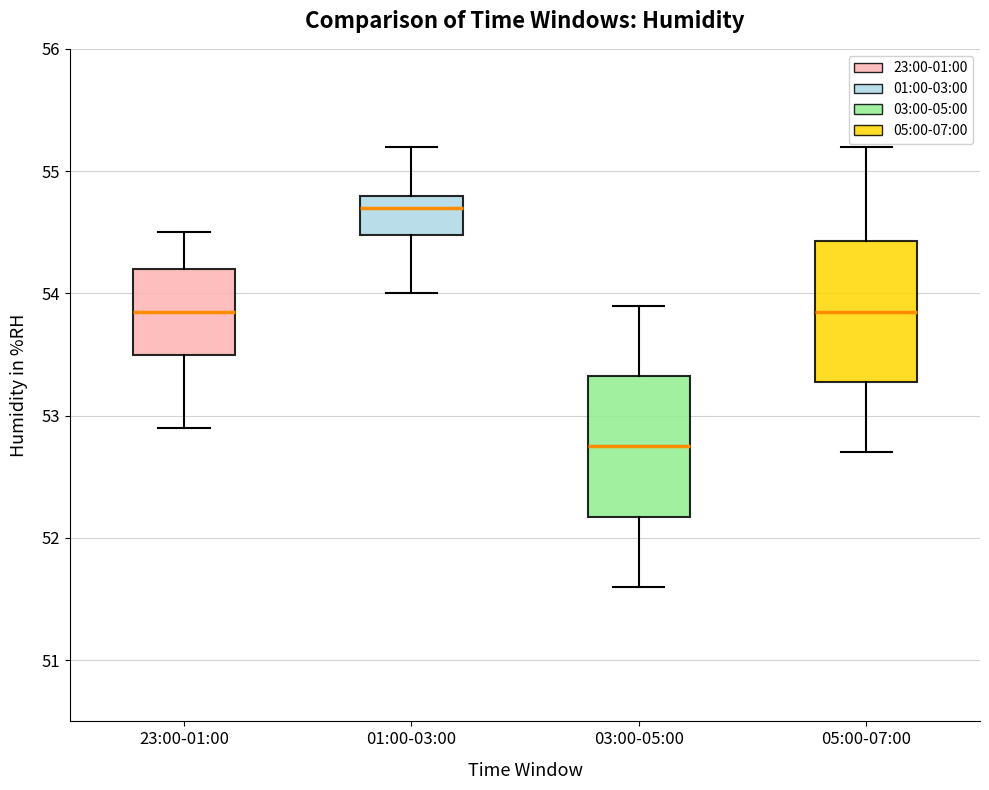

Which box's median line is the lowest?

03:00-05:00